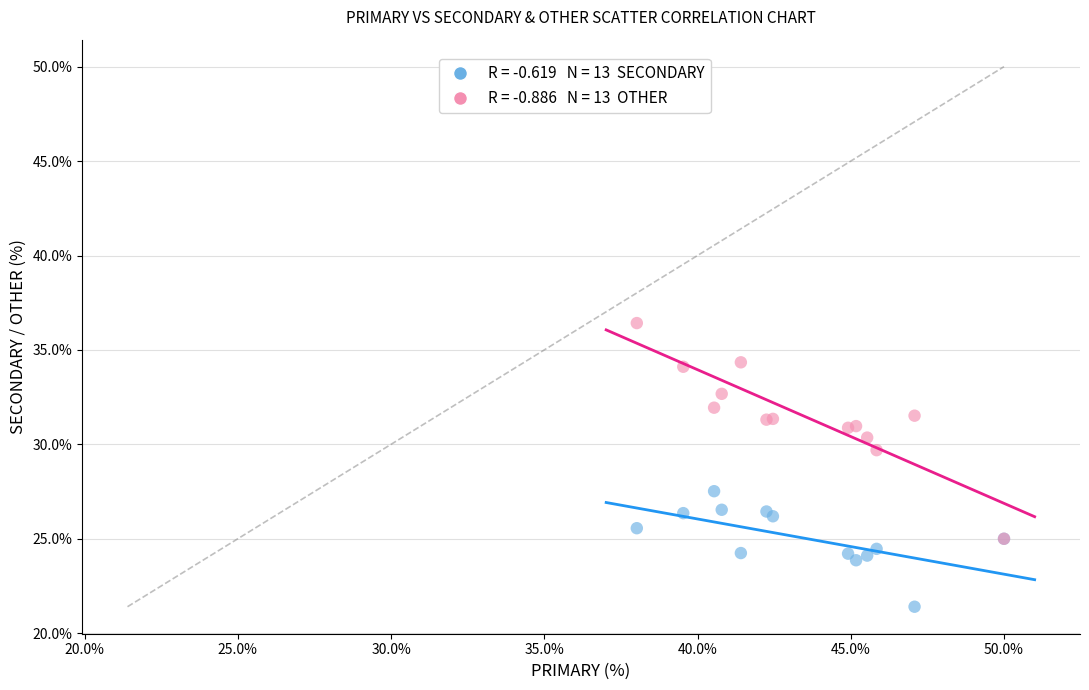

Across all series, what Y value is closest to 28?

27.5